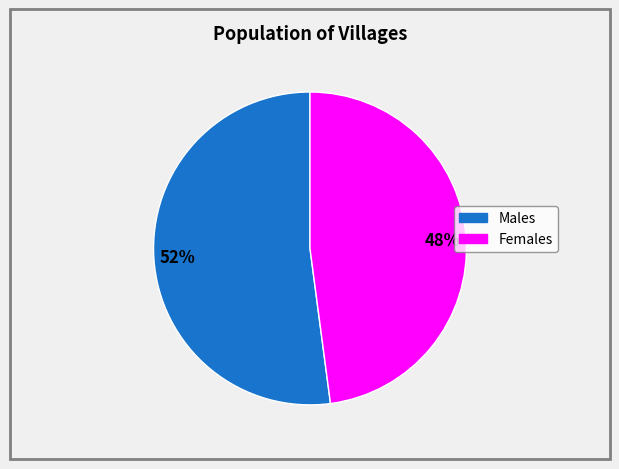

How many slices are in this pie chart?

2